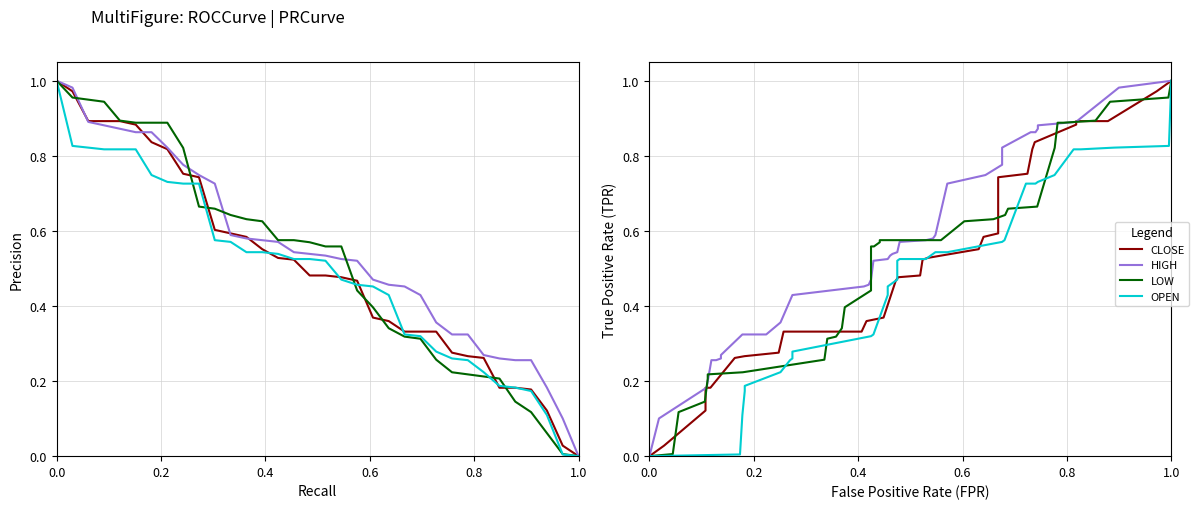

What is the difference between the maximum and minimum values in the LOW series?

1.0